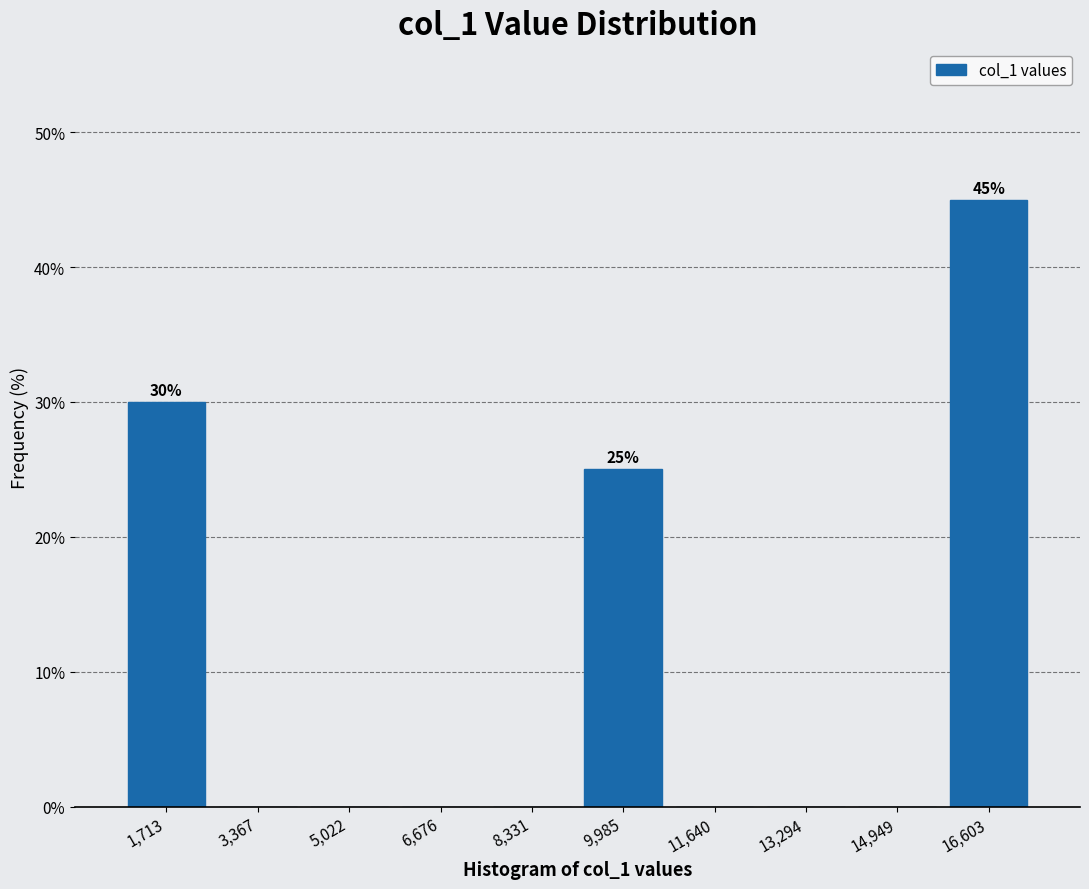

Over which range of the x-axis is the bar tallest?

15800 to 17400